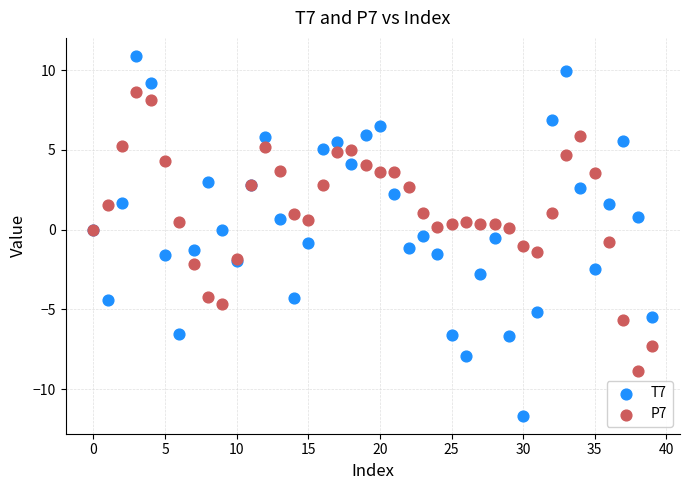

Which series has the widest spread of Y values?

T7